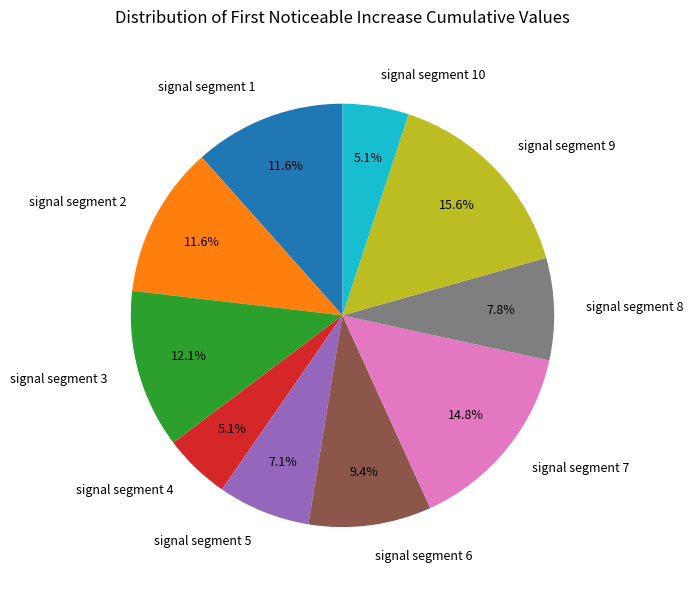

How many segments does this pie chart have?

10